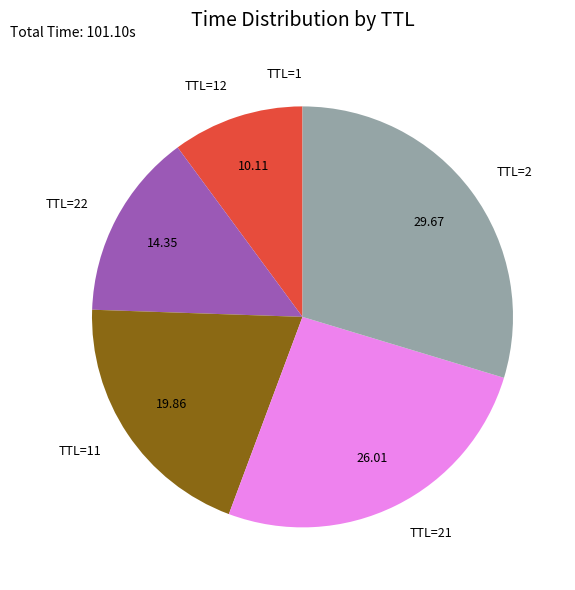

What is the ratio of the value at TTL=2 to the value at TTL=21?

1.1